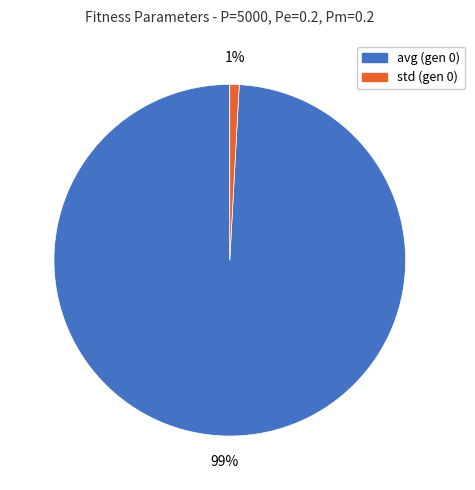

Which category has the biggest portion of the pie?

avg (gen 0)